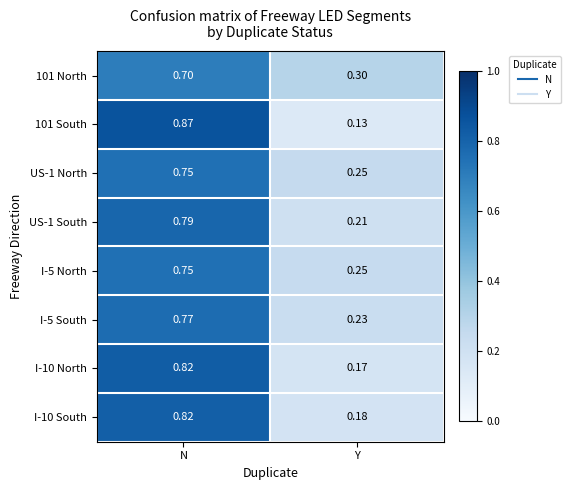

At which category is the sum across all series the highest?

N